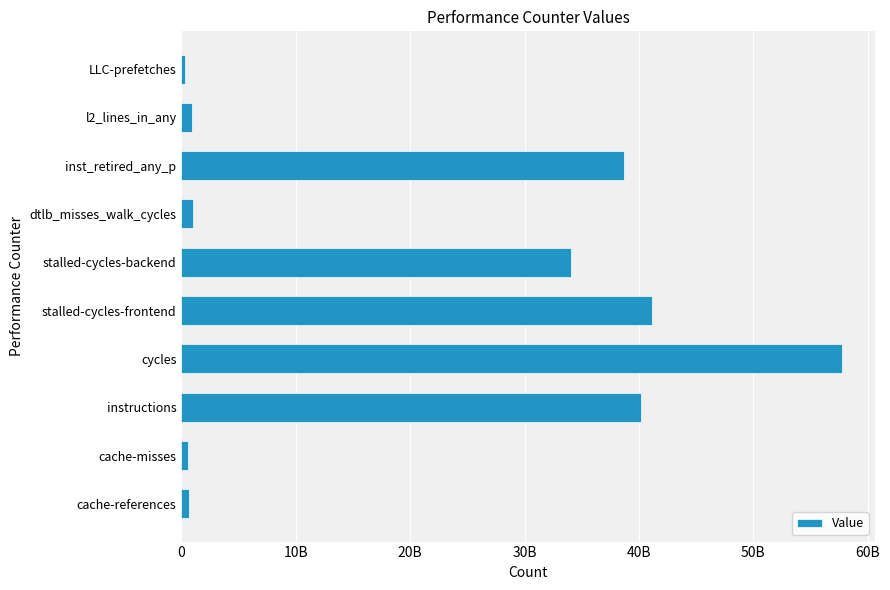

Does the chart contain any negative values?

No